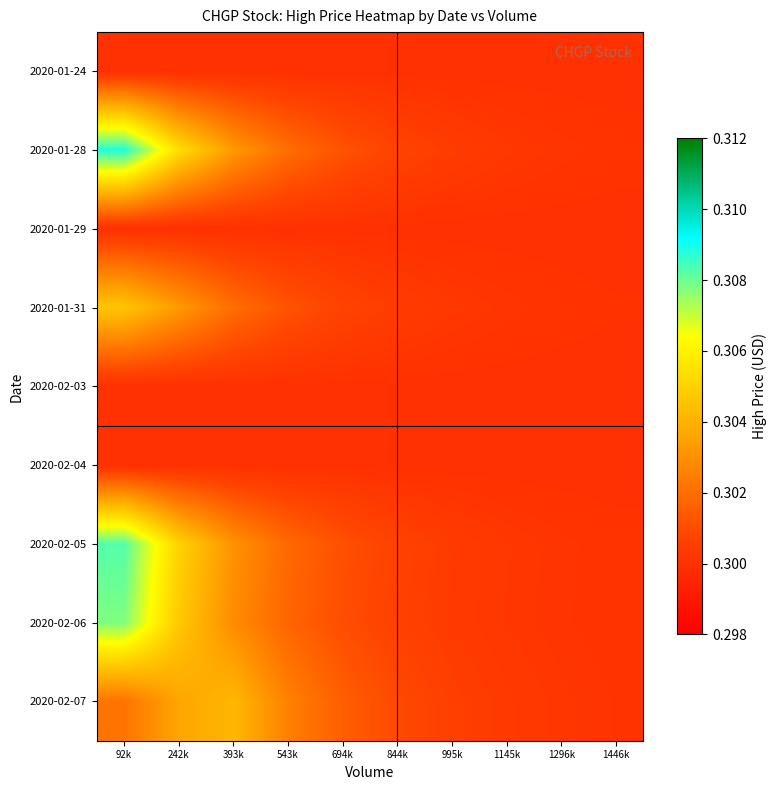

How many data points does each series have?

10